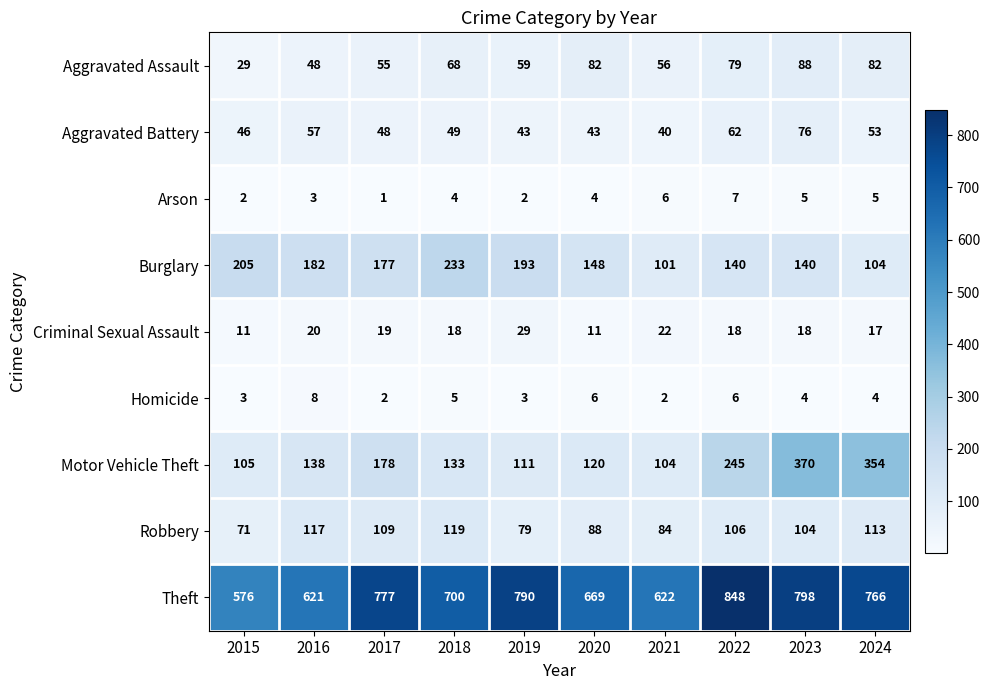

What is the difference between the highest and lowest values at 2023?

794